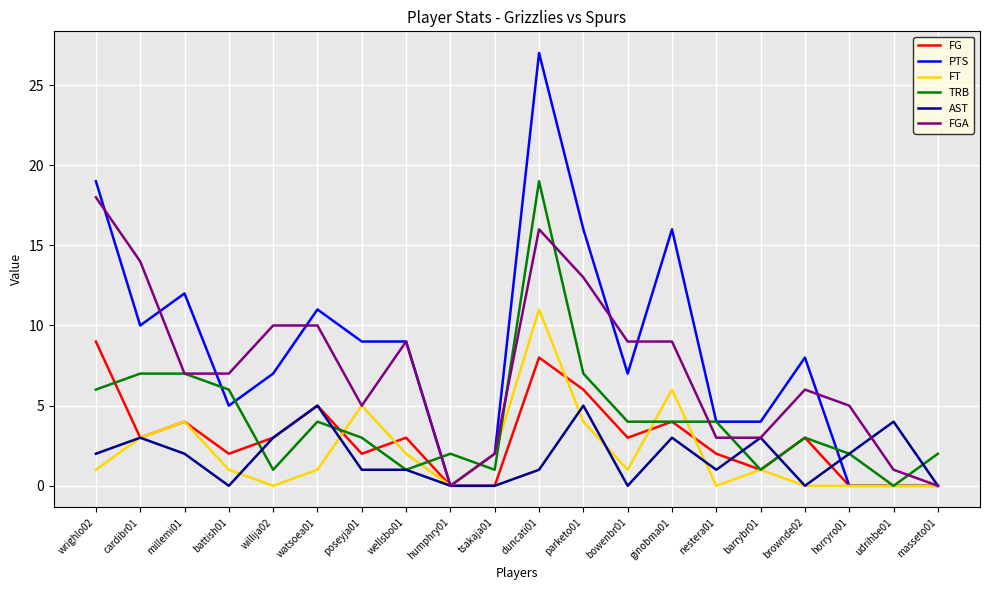

What are all the series names shown in the legend?

FG, PTS, FT, TRB, AST, FGA